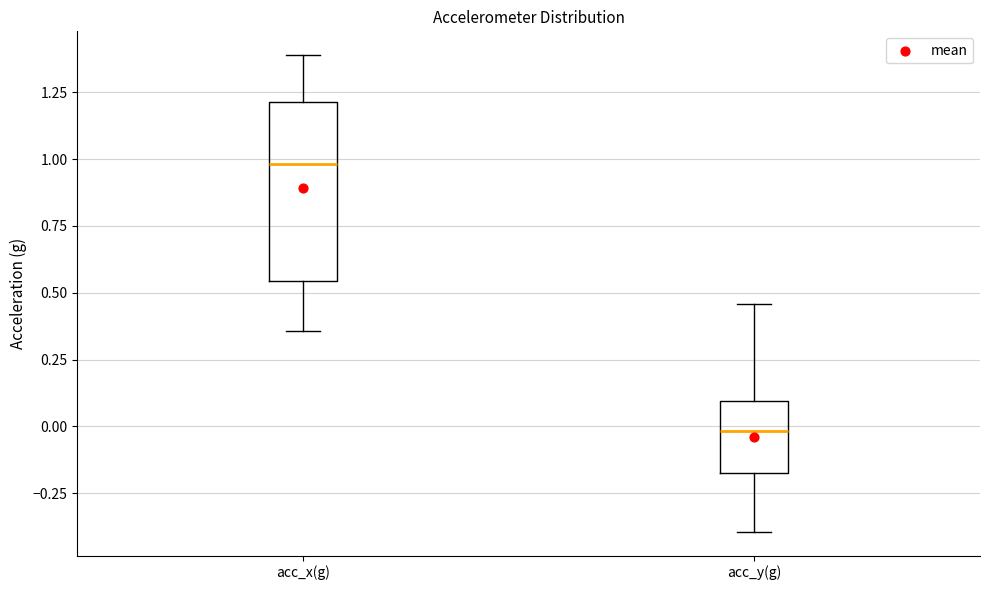

Comparing the boxes themselves (not the whiskers), which one is the tallest?

acc_x(g)